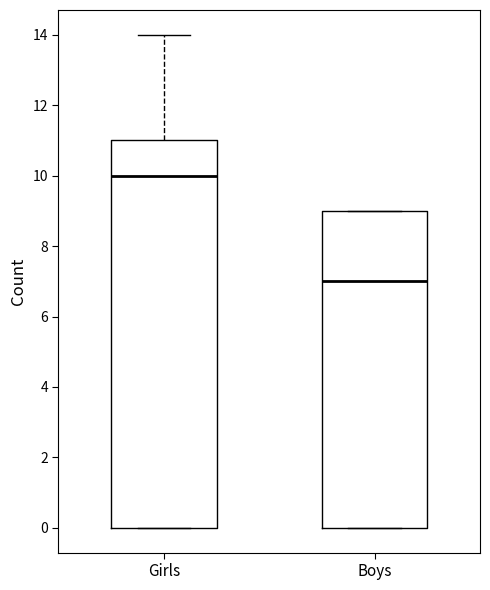

Which box is the tallest, from its lower edge to its upper edge?

Girls